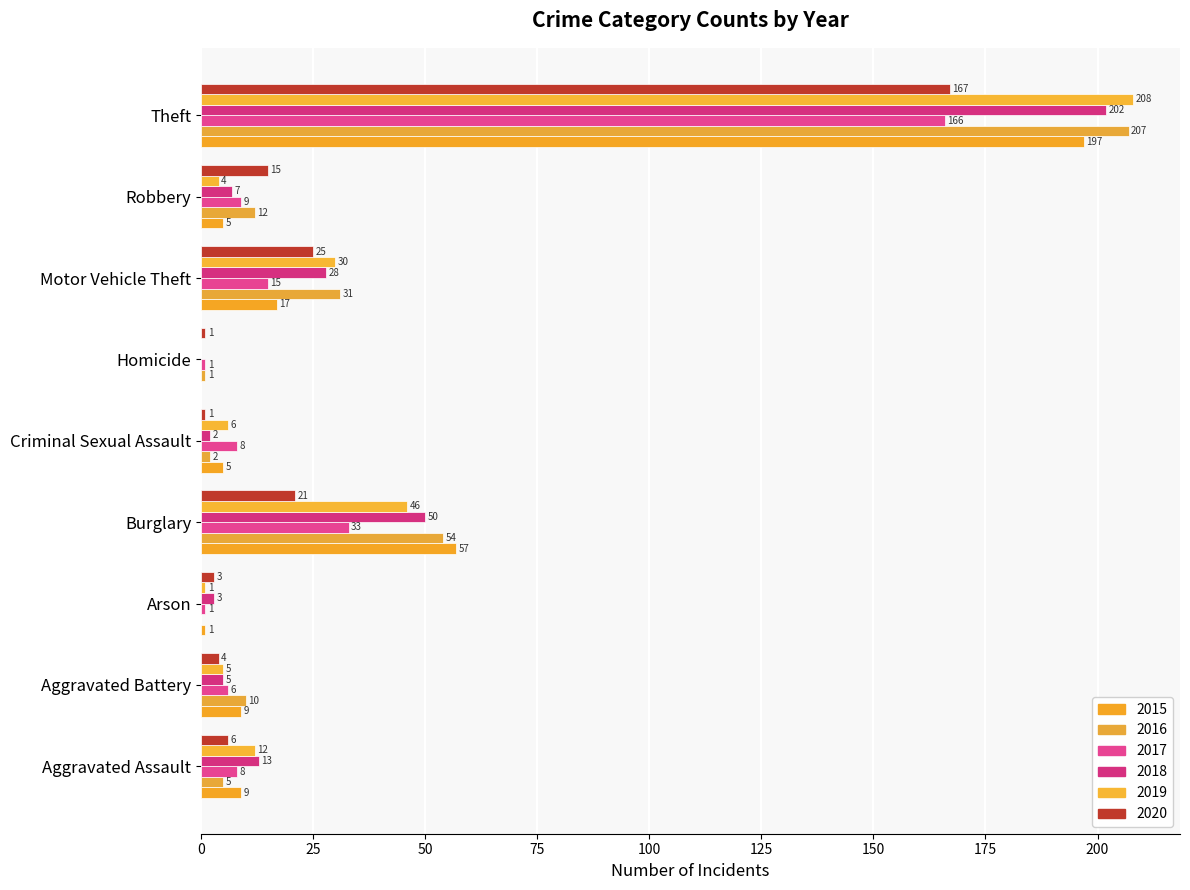

How many data points does each series have?

9